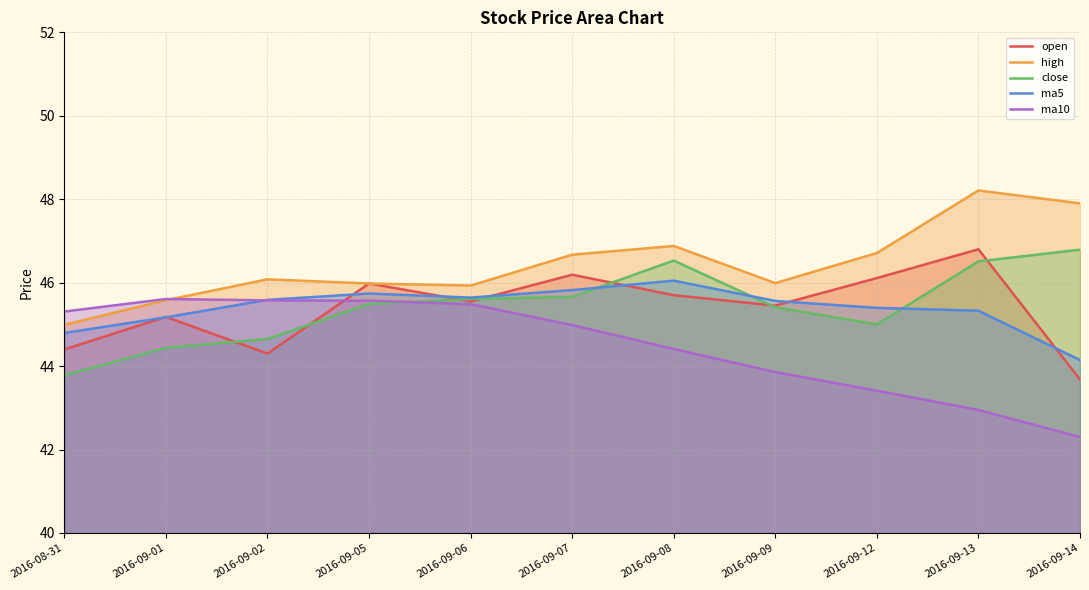

Where is open nearest to the value 45?

2016-09-01